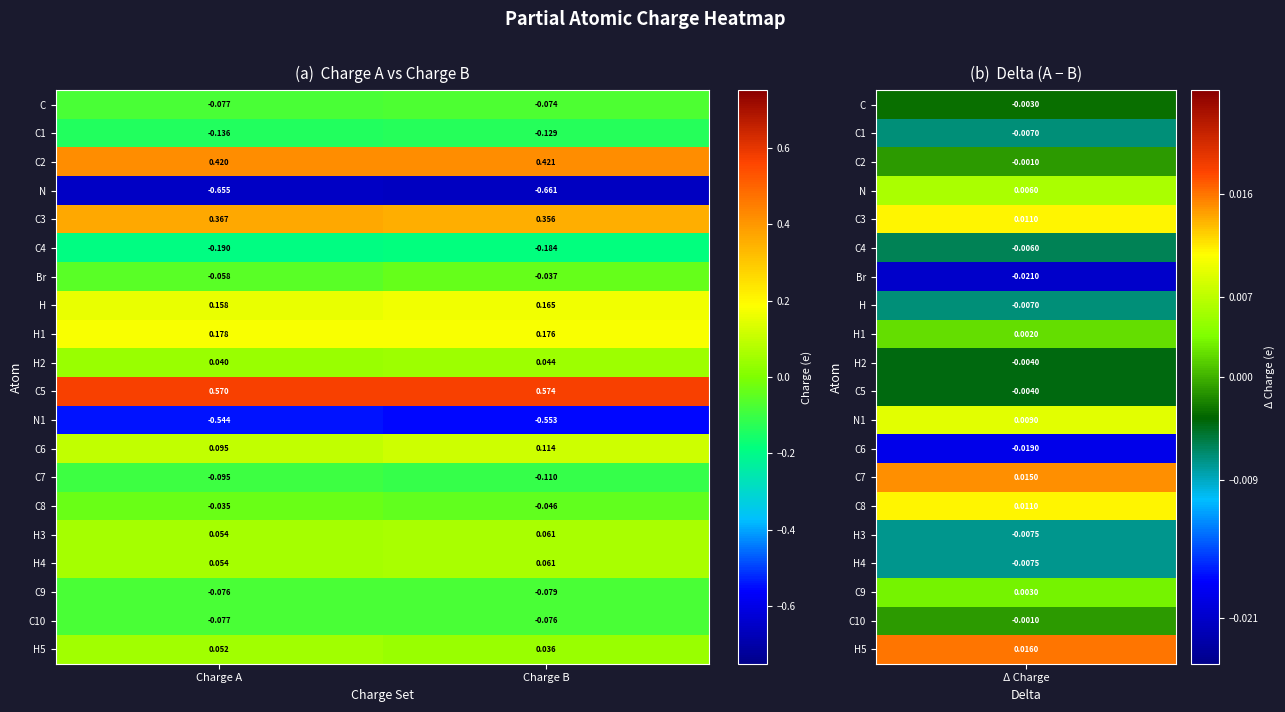

Which series has the largest range (max minus min)?

Br